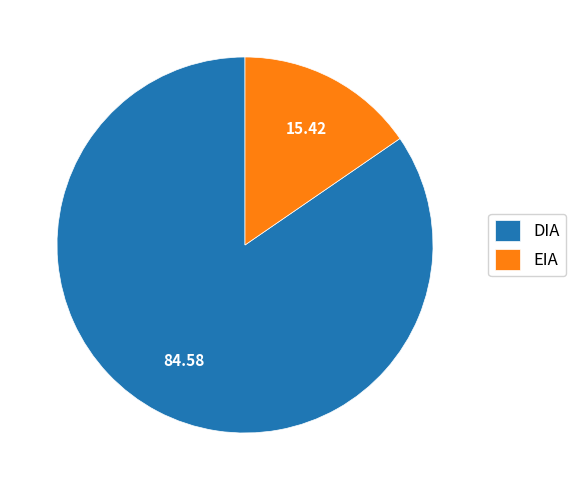

Rank the categories by value from highest to lowest.

DIA, EIA